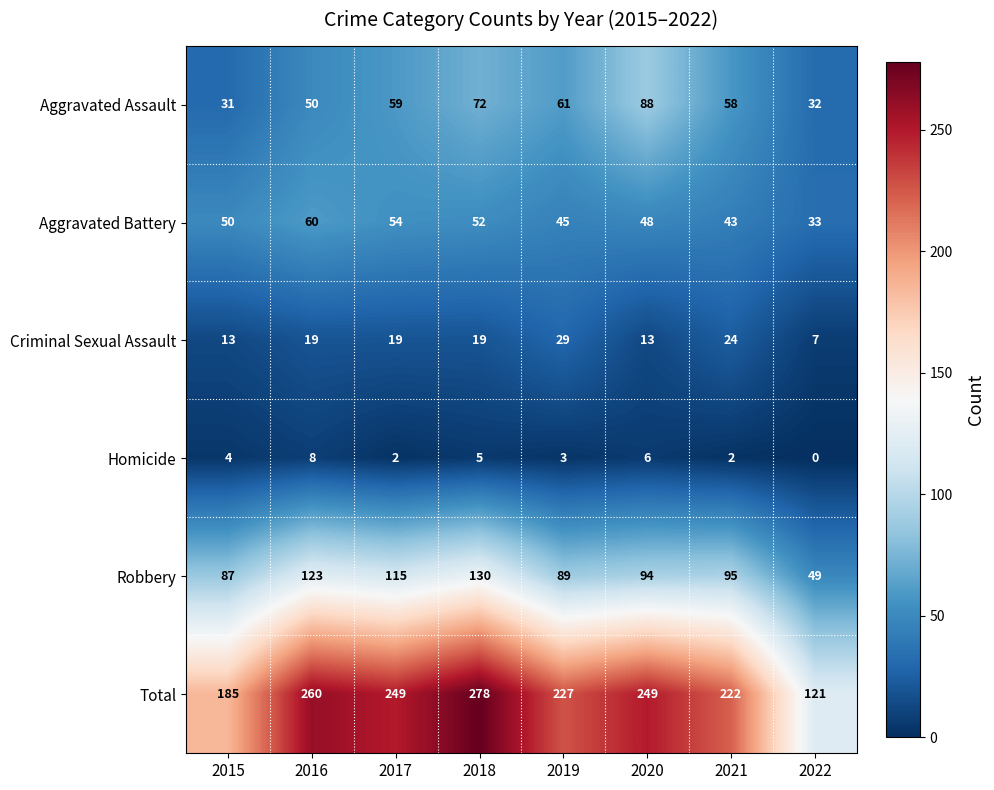

Which series changed the most between 2015 and 2016?

Total